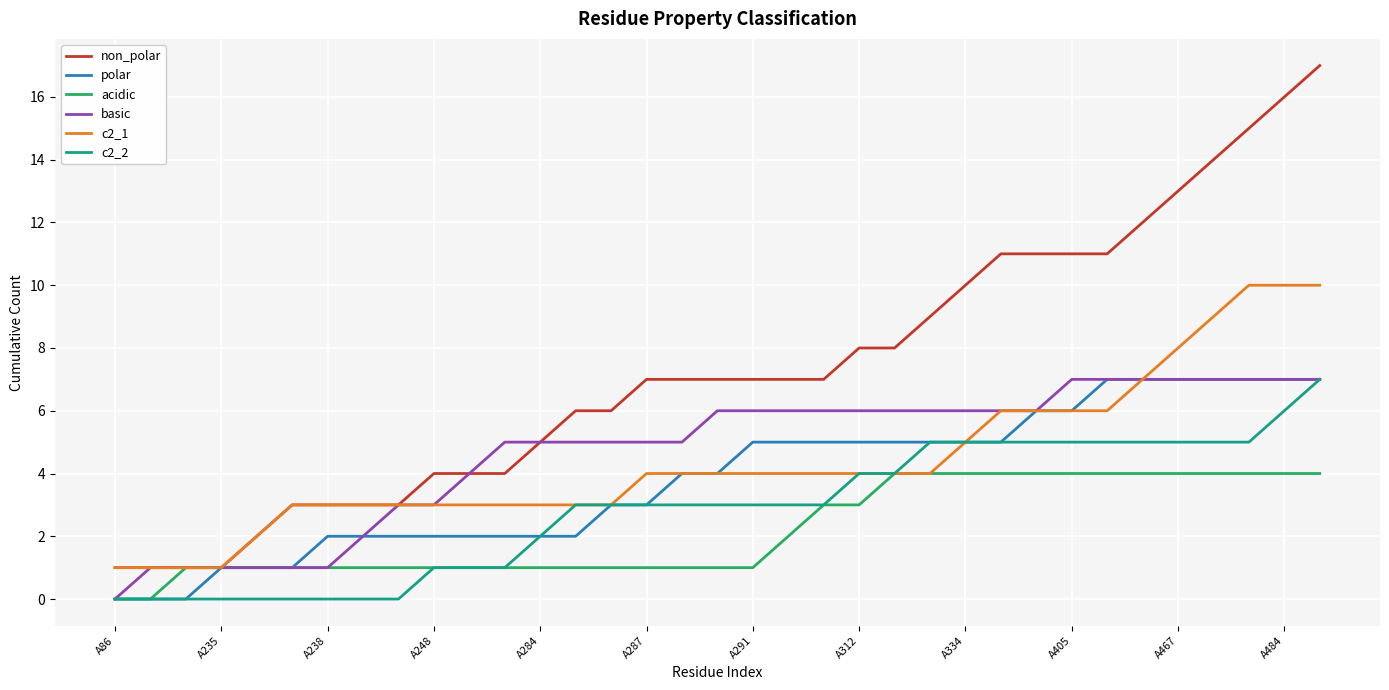

What is the maximum value shown in the chart?

17